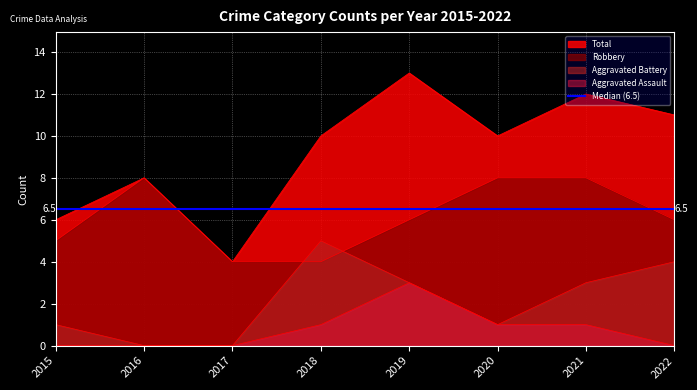

What is the spread (max minus min) of values at 2022?

11